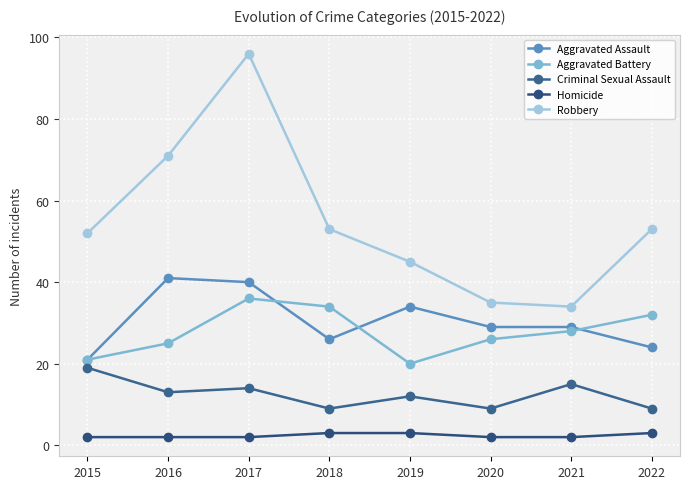

What is the value of the Homicide point at the 4th from the left?

3